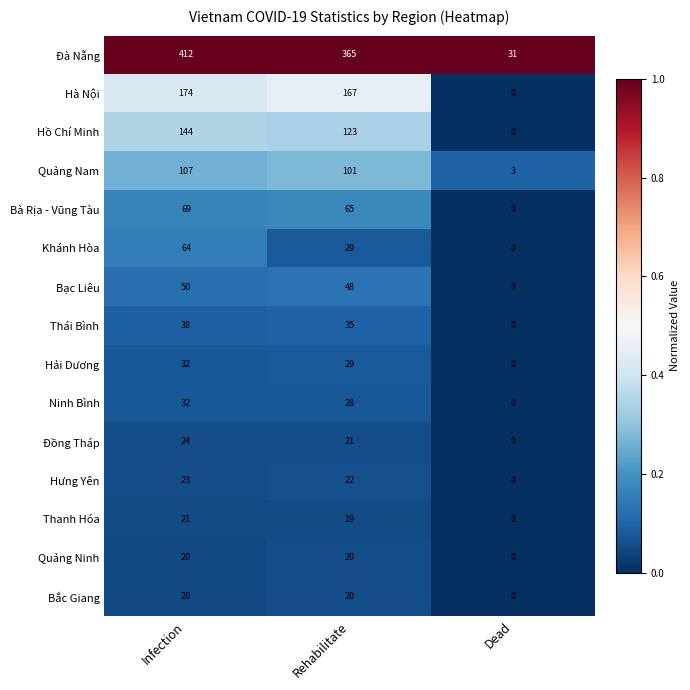

Where does the Quảng Nam series first go above 101?

Infection